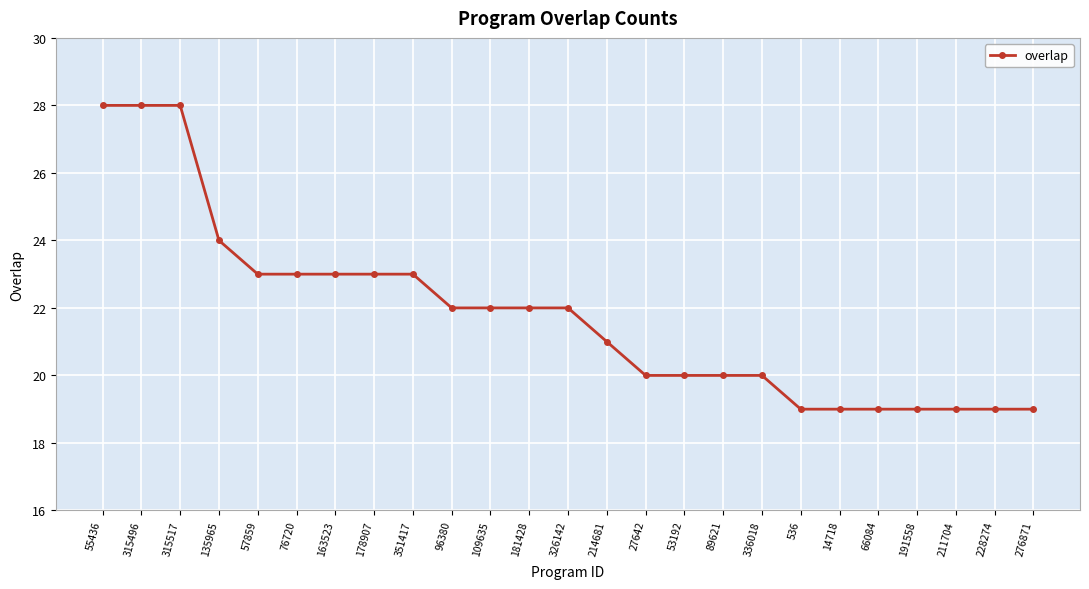

What is the change in value from 135965 to 181428?

-2